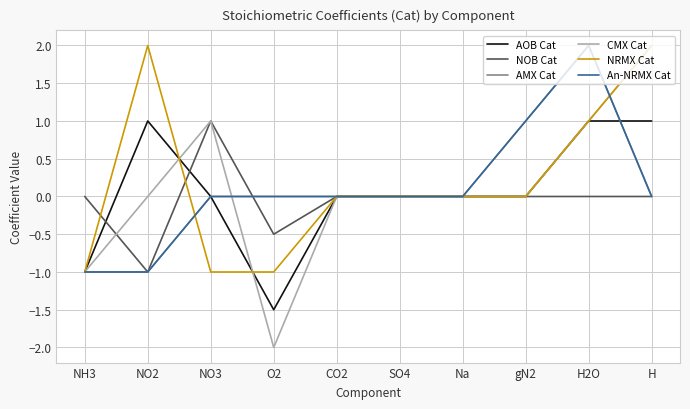

Rank the series by their maximum value, from highest to lowest.

AMX Cat, CMX Cat, NRMX Cat, An-NRMX Cat, AOB Cat, NOB Cat